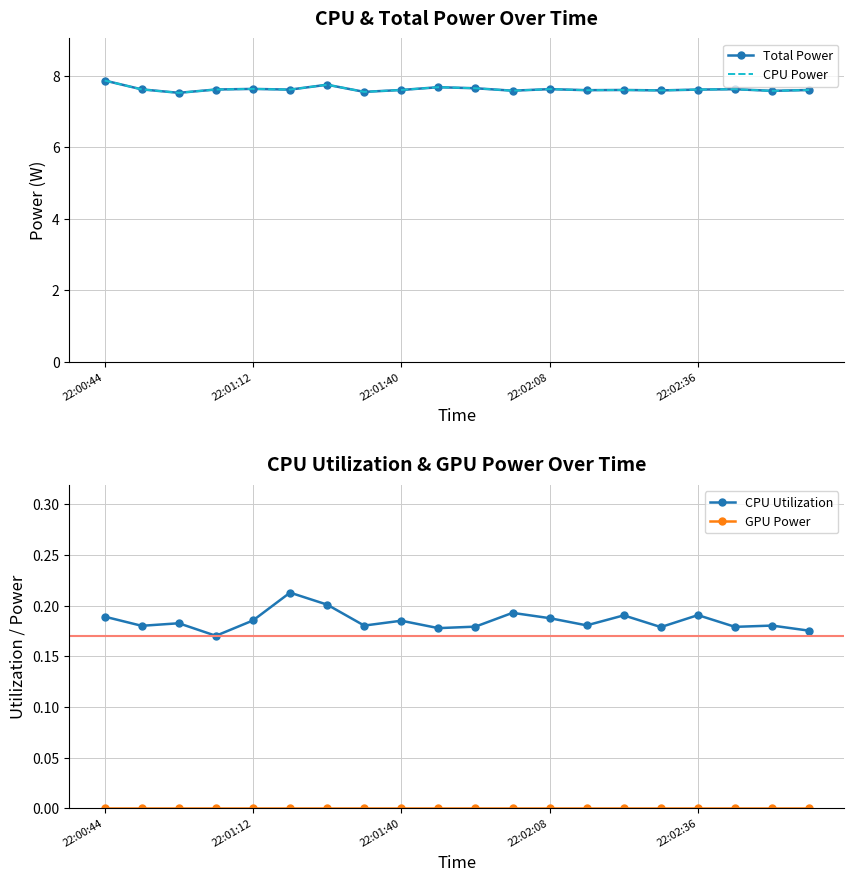

List the series in order of their peak value, lowest first.

GPU Power, CPU Utilization, Total Power, CPU Power